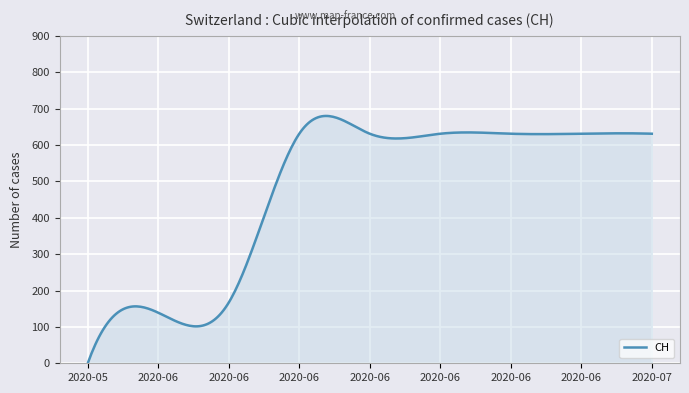

What is the difference between the maximum and second lowest values?

492